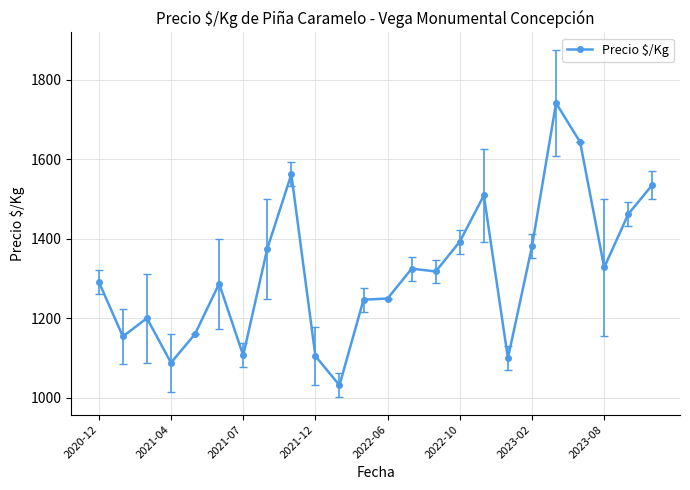

What is the difference between the second highest and second lowest values?

554.5